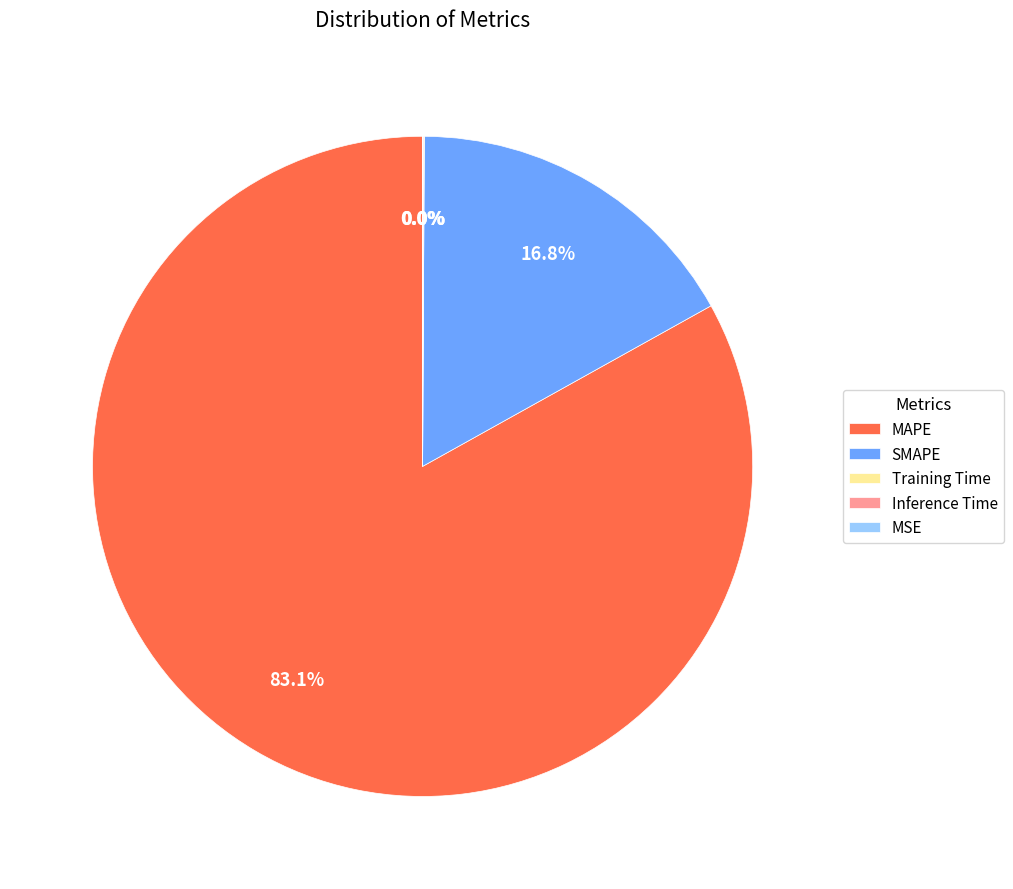

Which slice is the largest?

MAPE